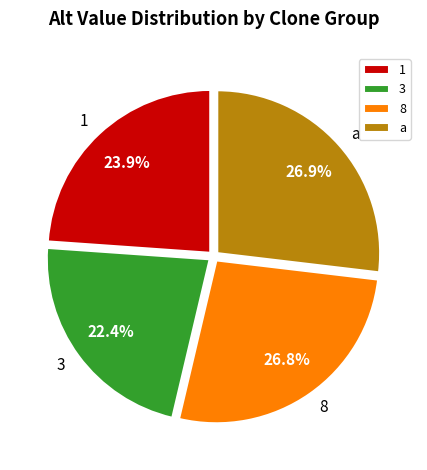

What percentage do a and 8 together represent?

53.7%